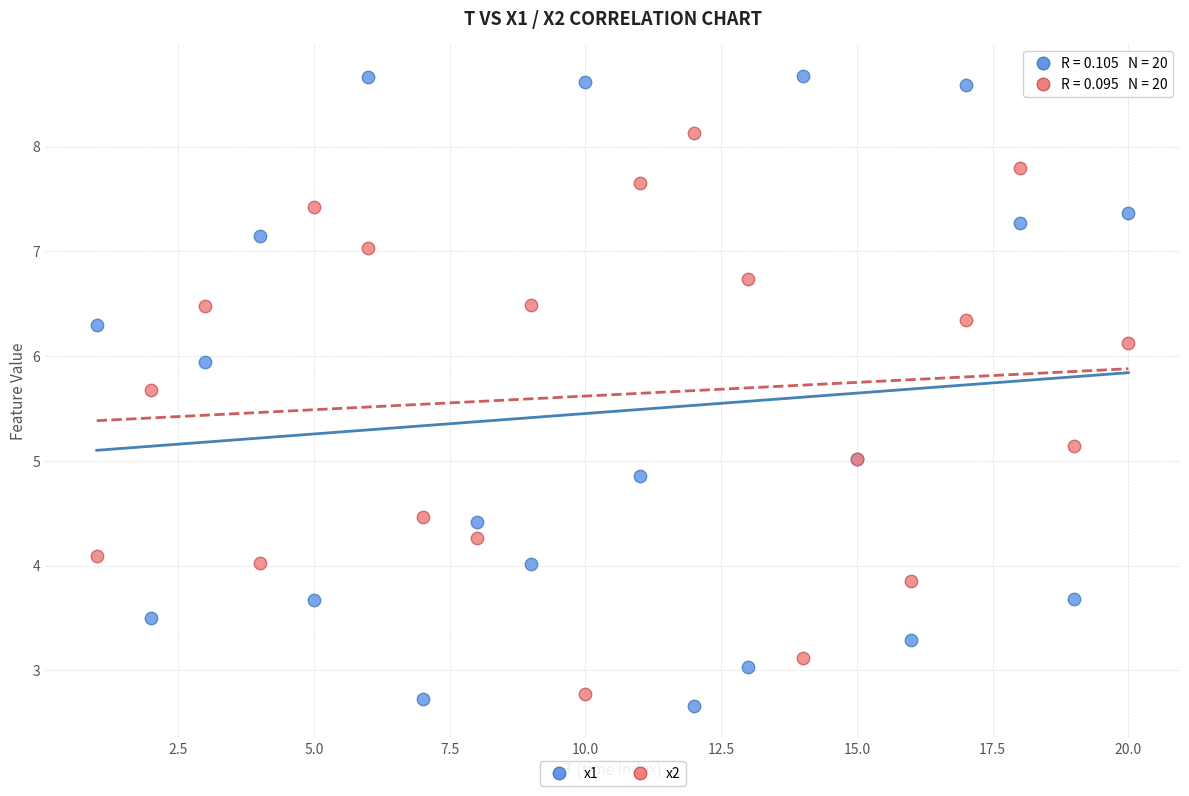

Which series contains the highest Y value?

x1